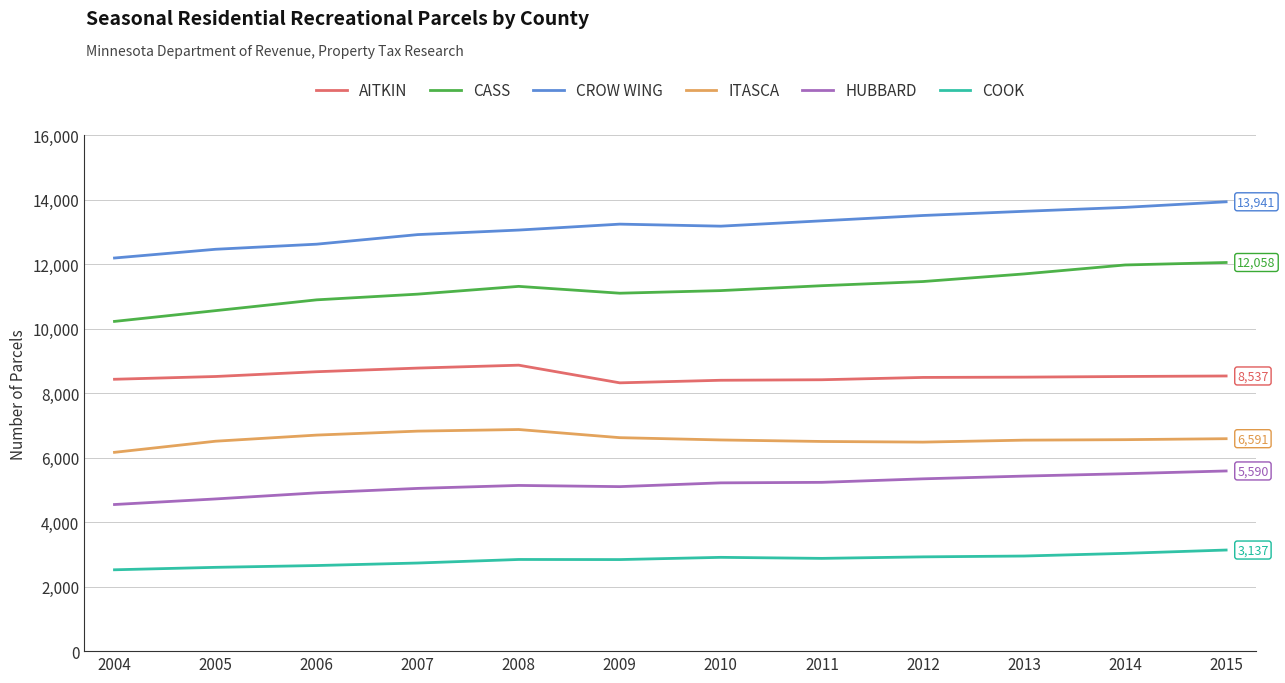

What is the sum of all HUBBARD values?

61806